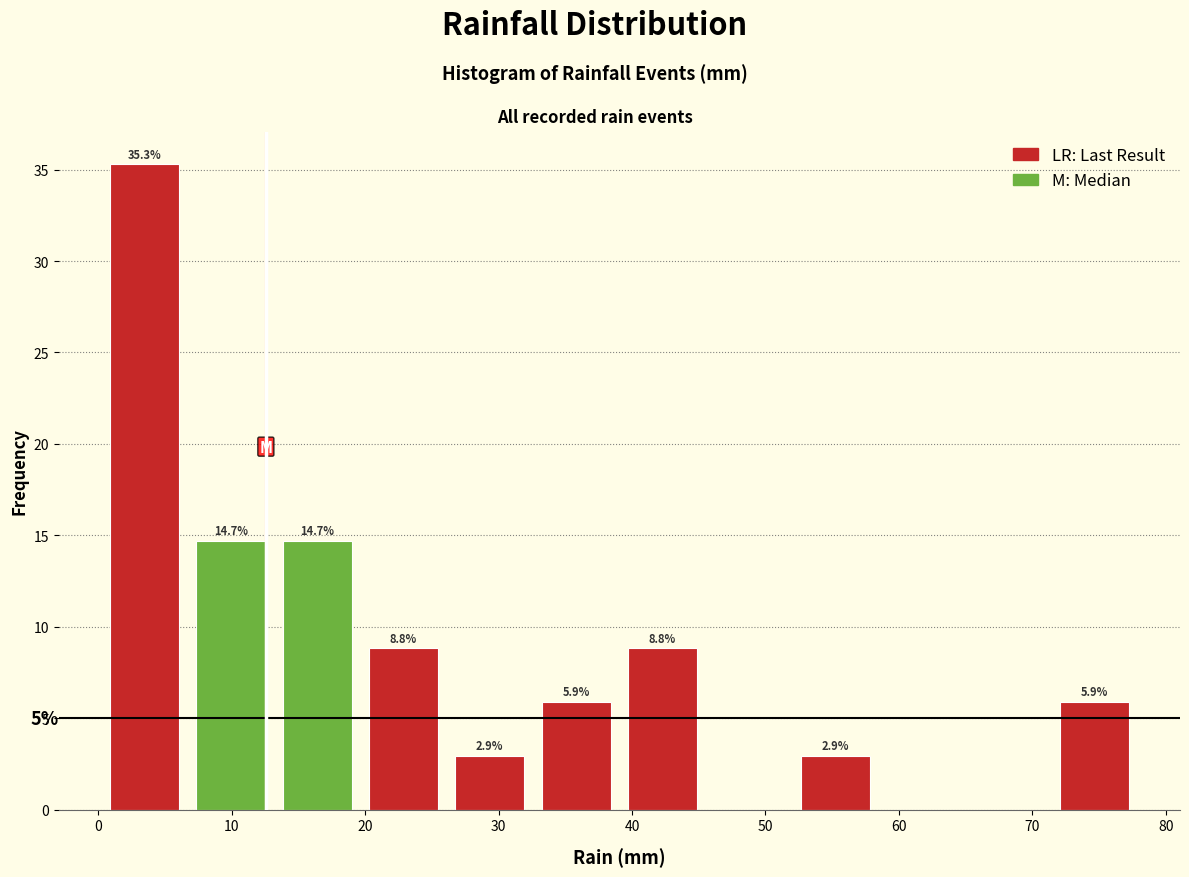

Which range on the x-axis has the tallest bar?

0 to 7